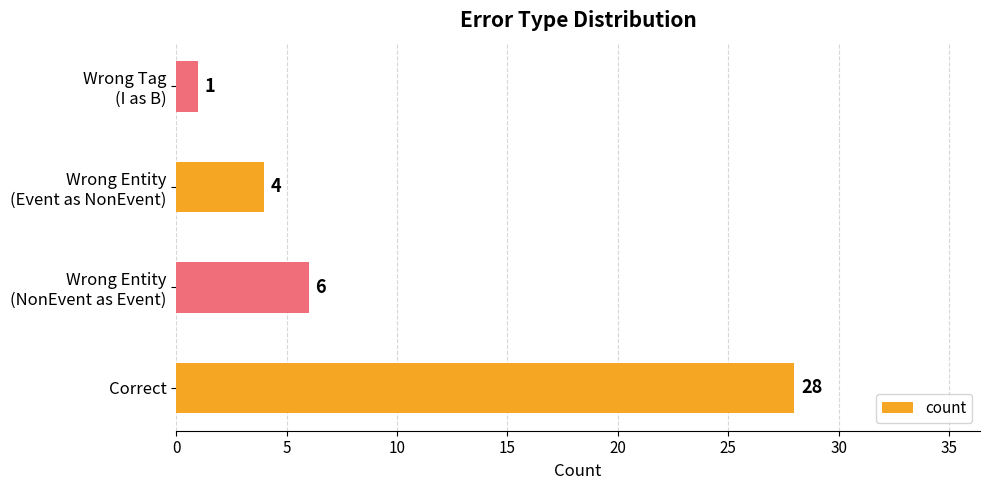

Reading bottom to top, extract all data points from this chart.

28	6	4	1